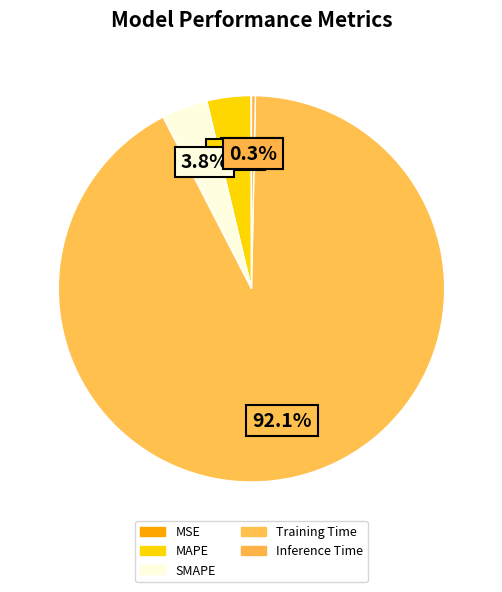

Between MAPE and Training Time, which is larger?

Training Time